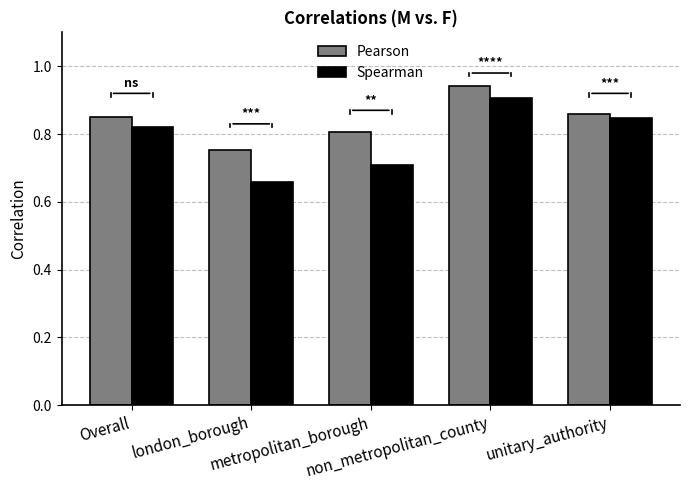

At metropolitan_borough, list the series in order from smallest to largest.

Spearman, Pearson